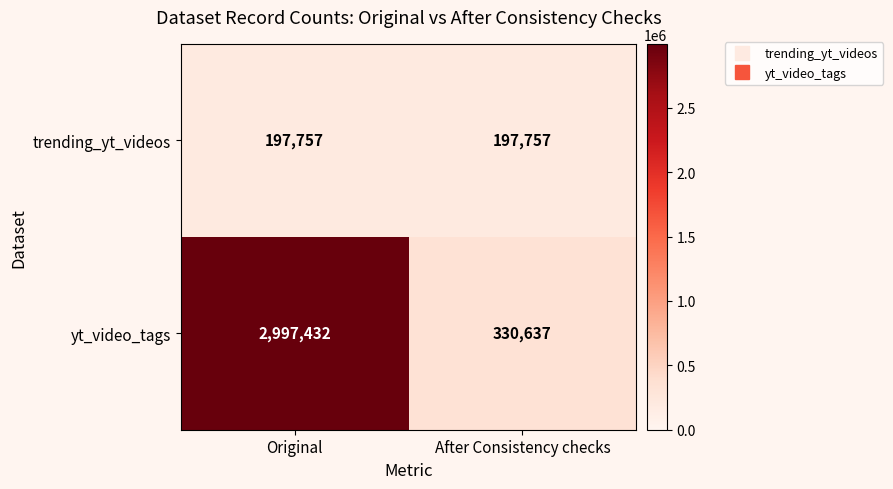

What value does the trending_yt_videos series have at After Consistency checks?

197757